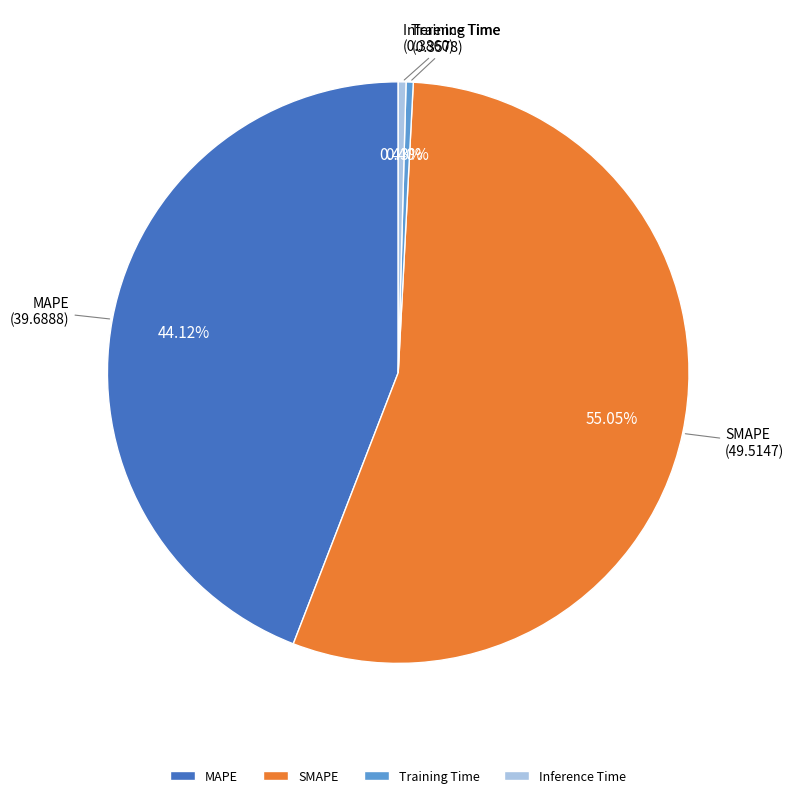

Which has a higher value, Training Time or MAPE?

MAPE